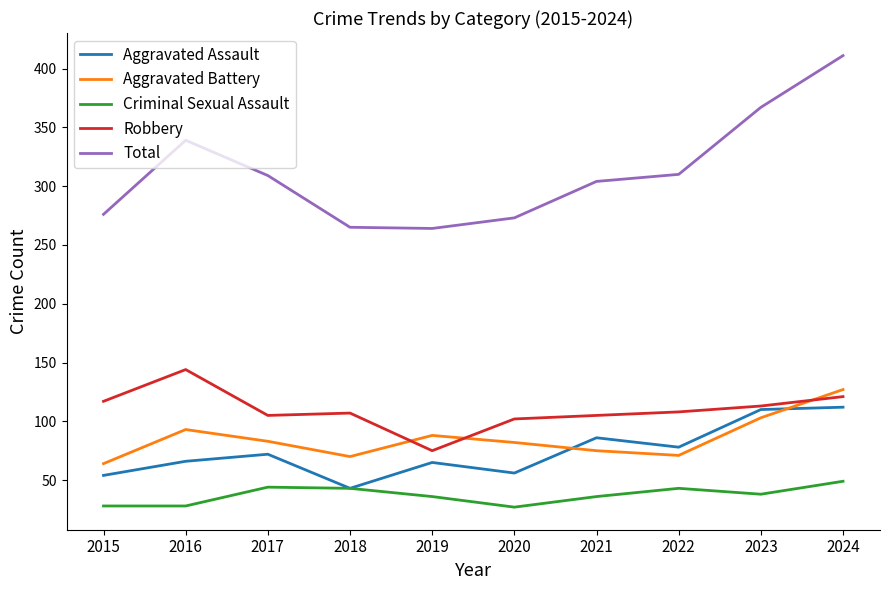

What is the difference between the Aggravated Battery values at 2024 and 2019?

39